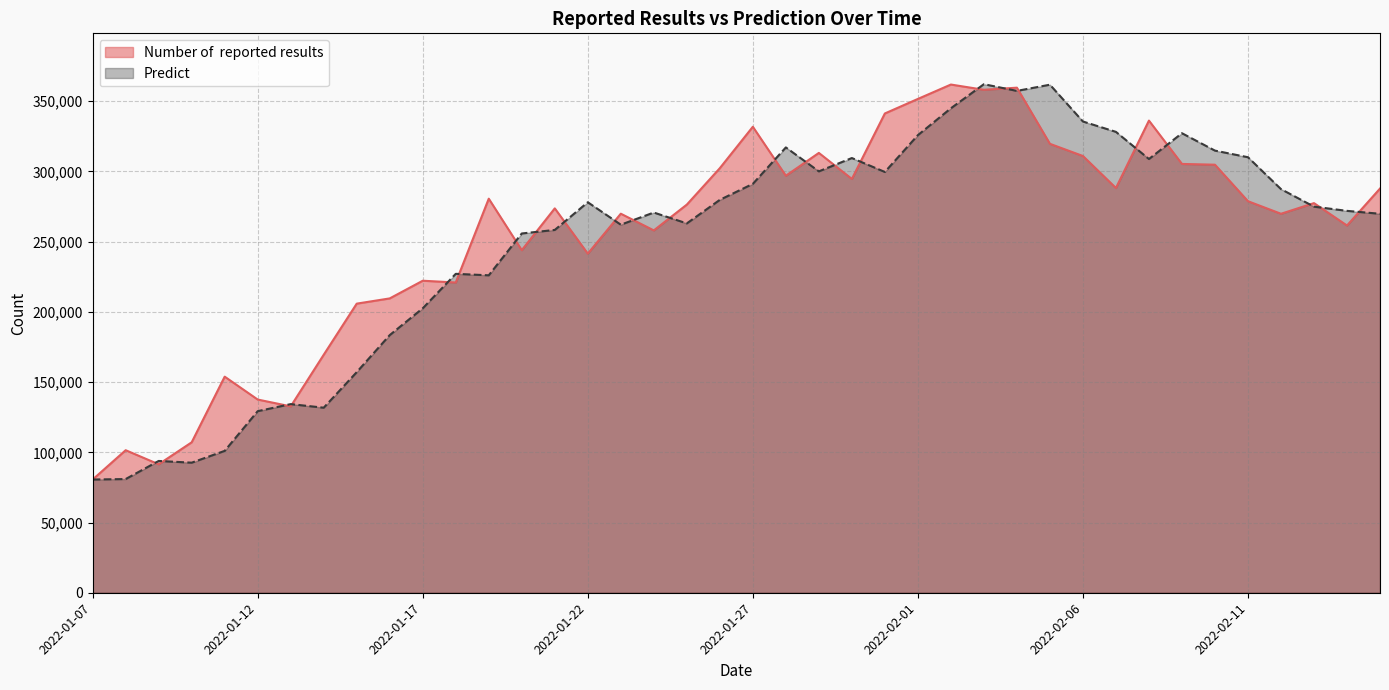

What is the sum of all Number of  reported results values?

10229957